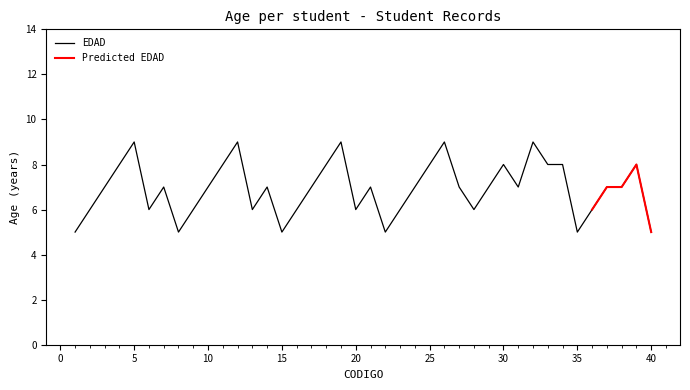

What is the difference between the maximum and minimum values?

4